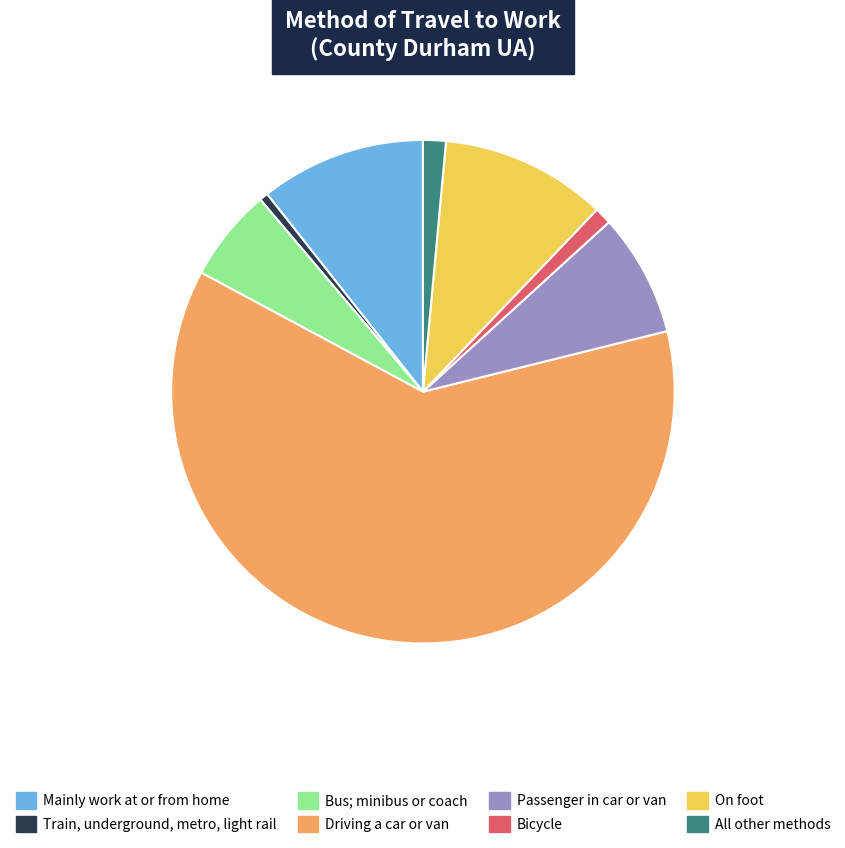

Does any single category account for the majority?

Yes